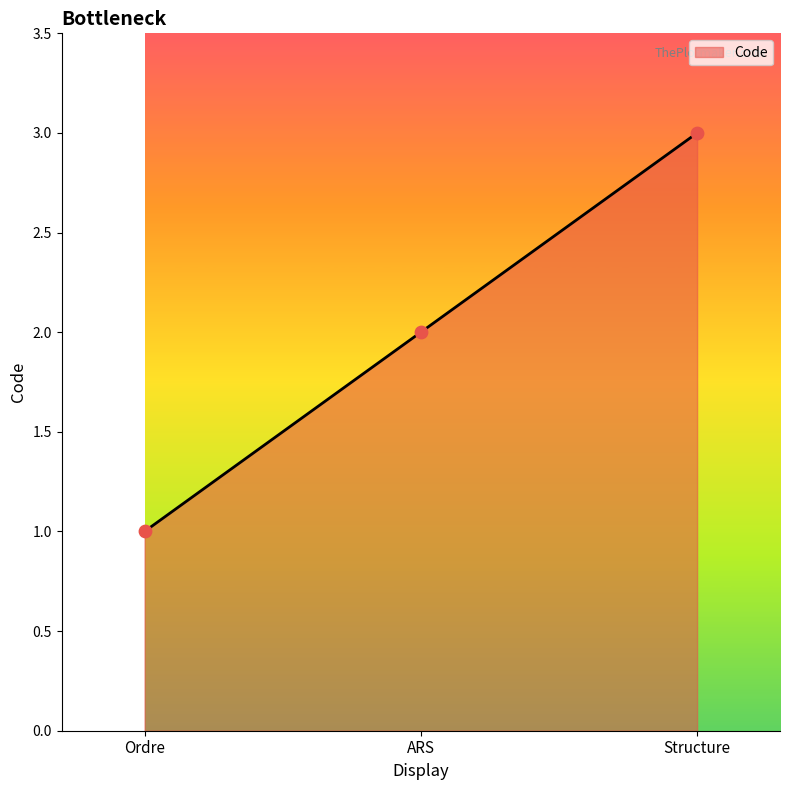

What is the change in value from Ordre to ARS?

+1